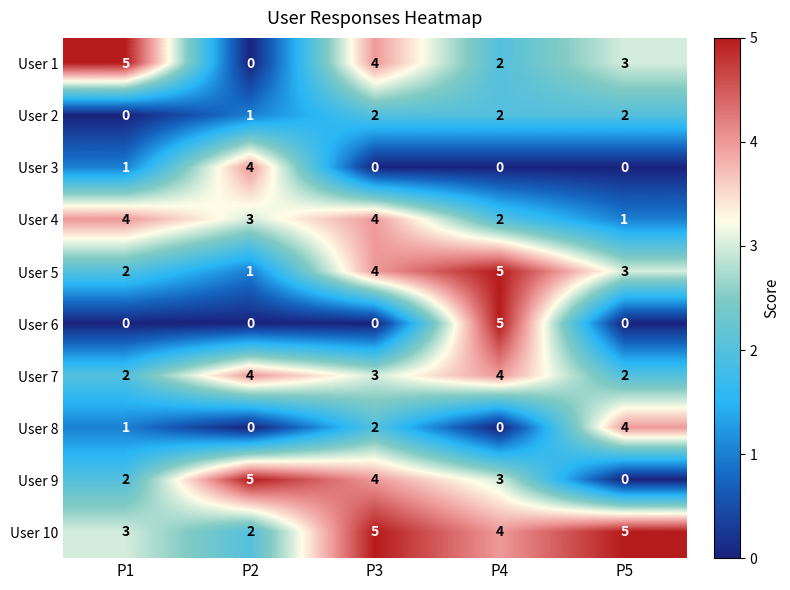

What is the spread (max minus min) of values at P5?

5